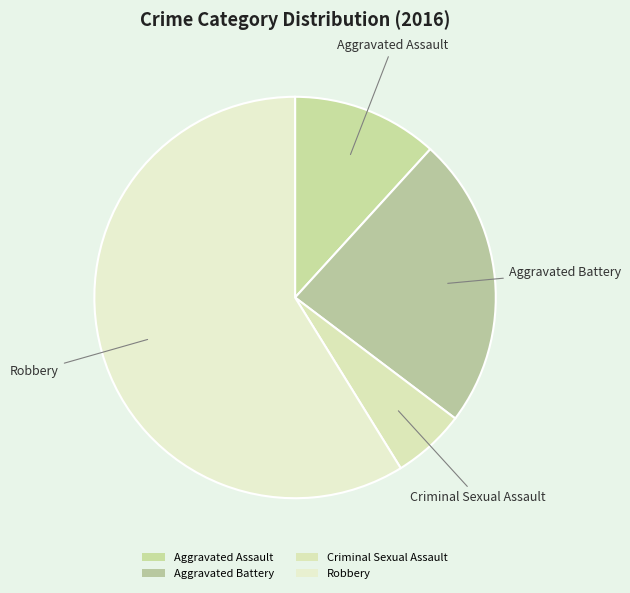

Rank the categories by value from lowest to highest.

Criminal Sexual Assault, Aggravated Assault, Aggravated Battery, Robbery